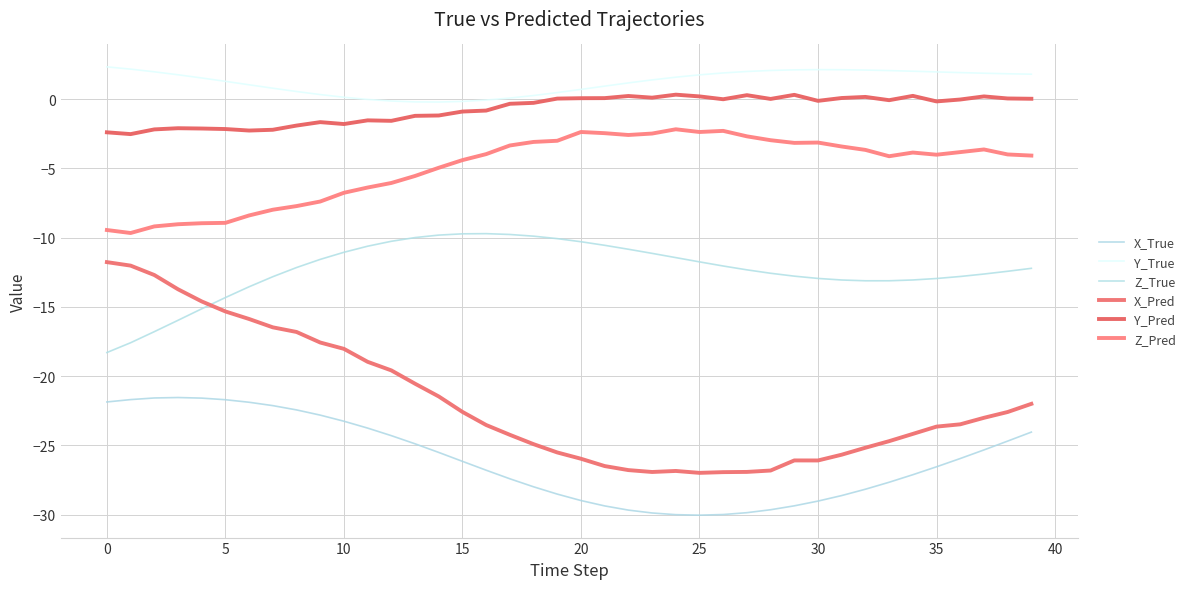

Is this an area chart (filled region under the line)?

No